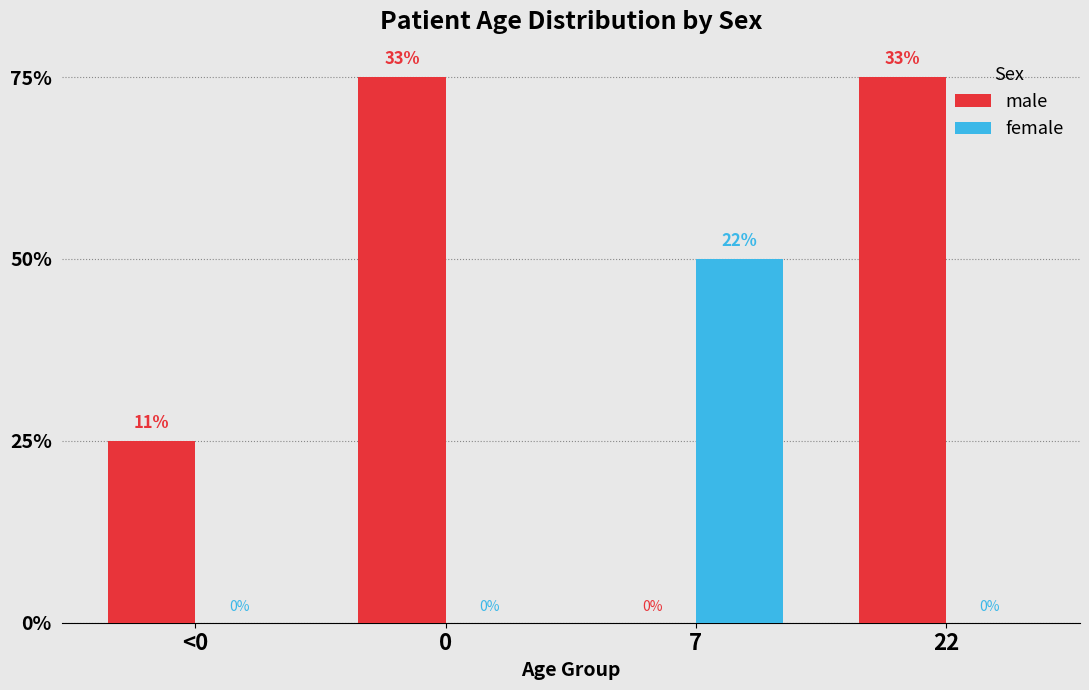

What is the average value of the male series?

2